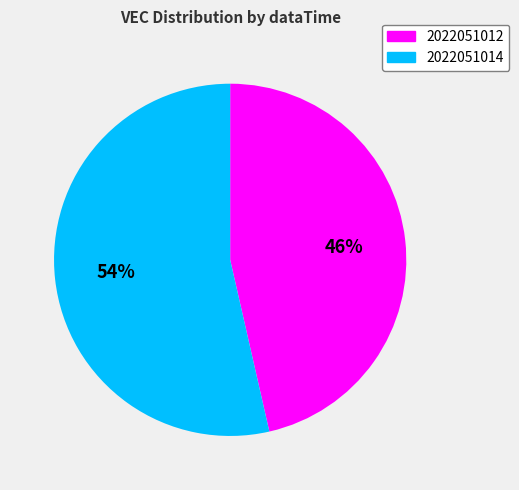

Do 2022051012 and 2022051014 together represent more than half of the pie?

Yes